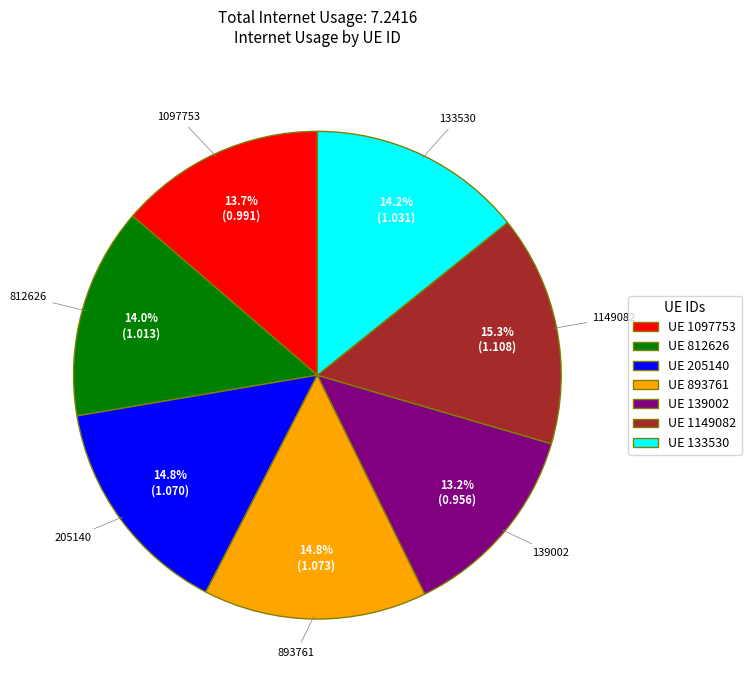

What percentage is NOT represented by UE 893761?

85.2%